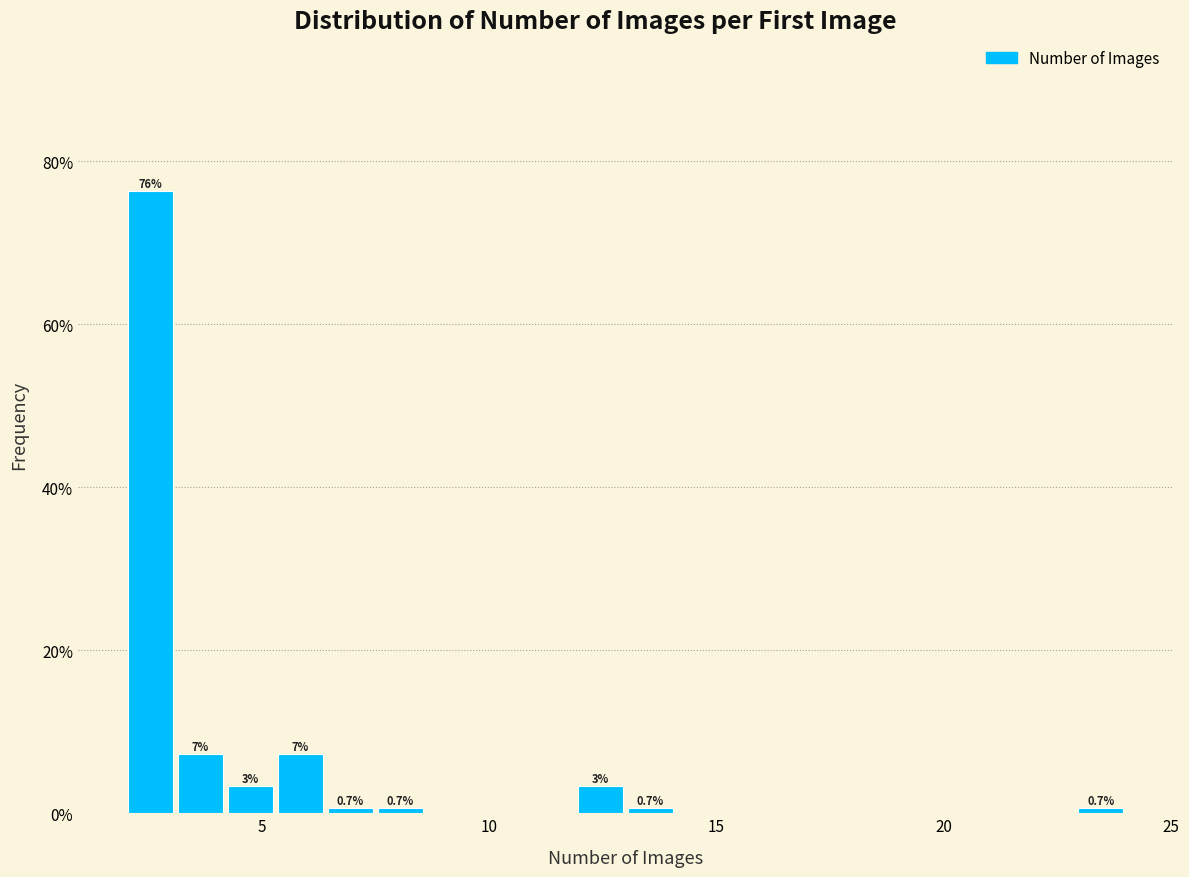

Around what value on the x-axis is the tallest bar? Give the approximate position of its centre, as read against the axis.

2.5